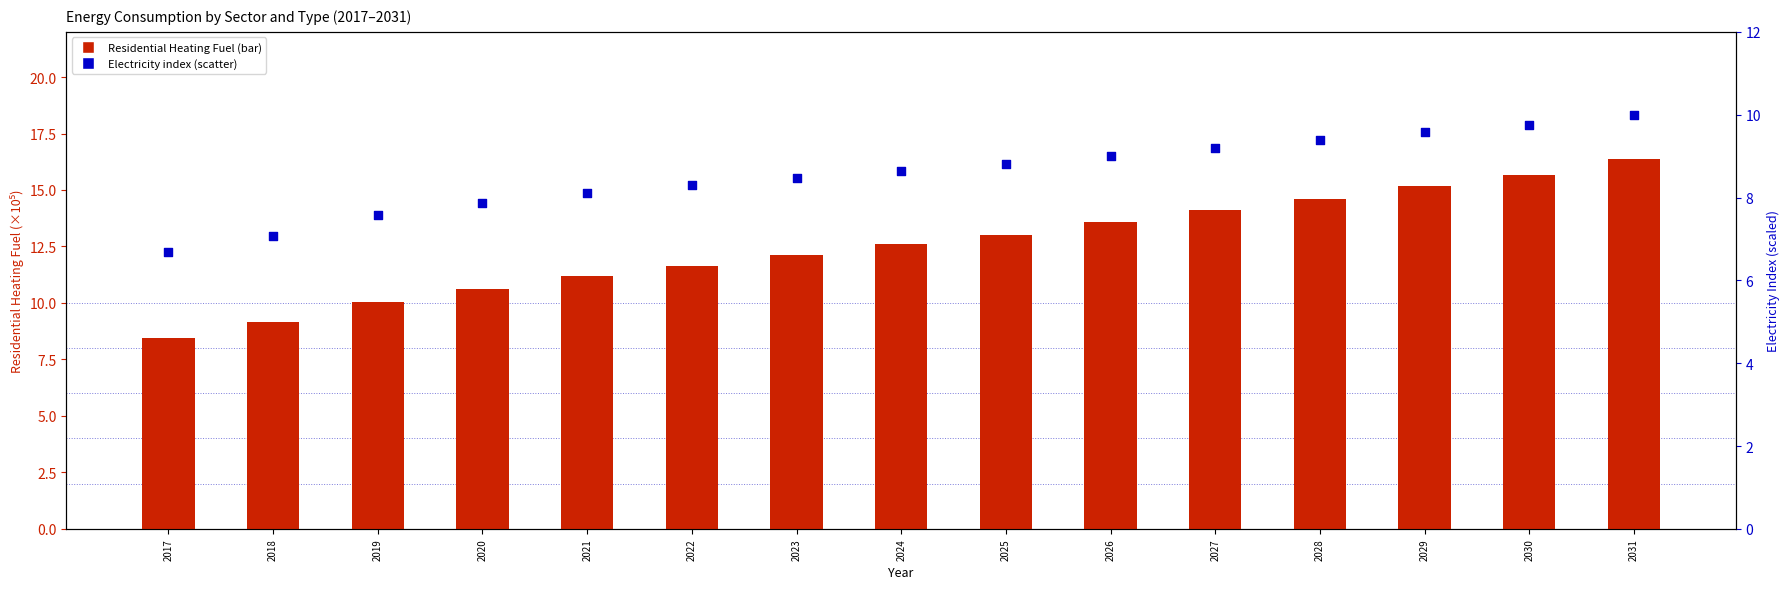

Is the value of Residential Heating Fuel at 2026 greater than the value of Electricity (scaled) at 2027?

Yes